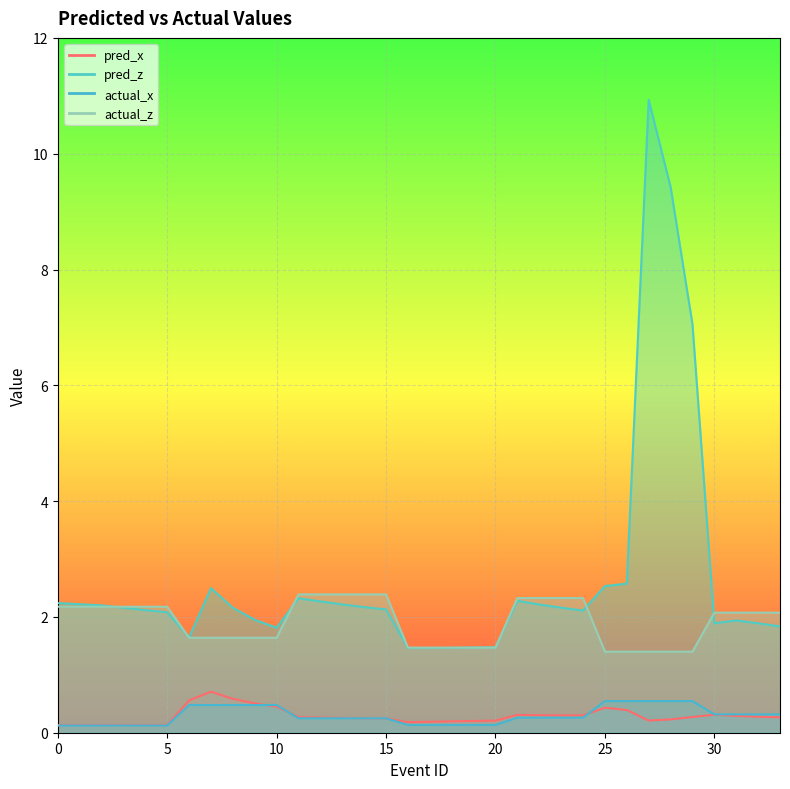

How many data points in pred_z are less than 2?

12